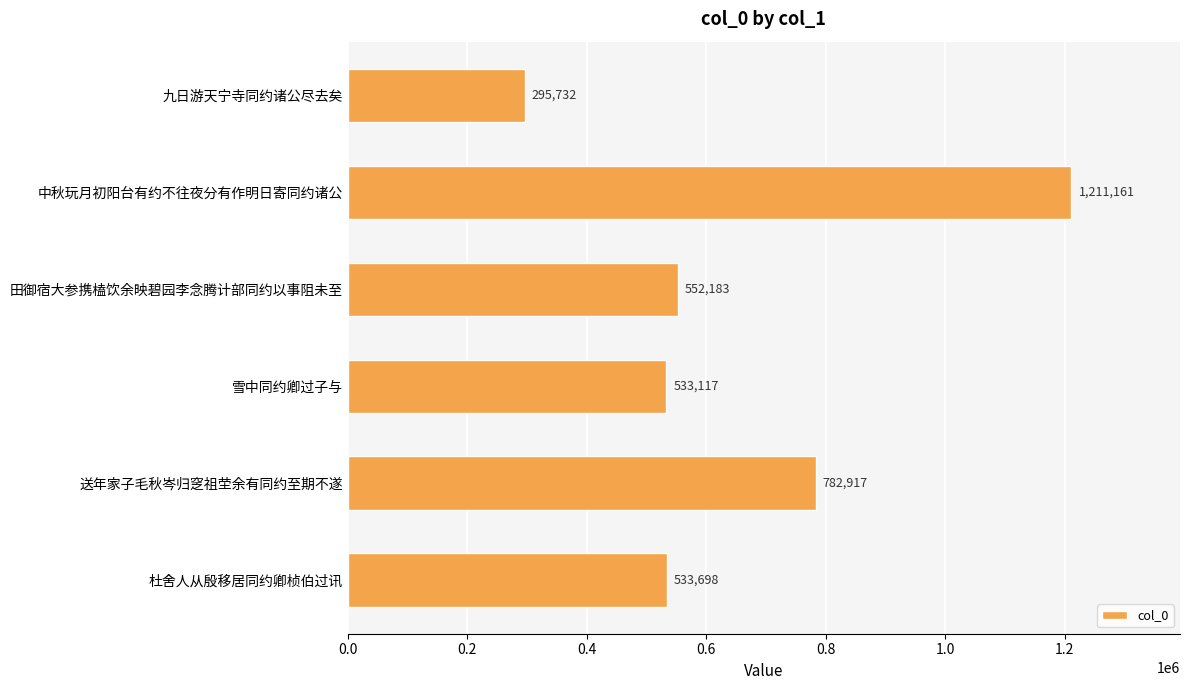

What is the minimum value shown in the chart?

295732